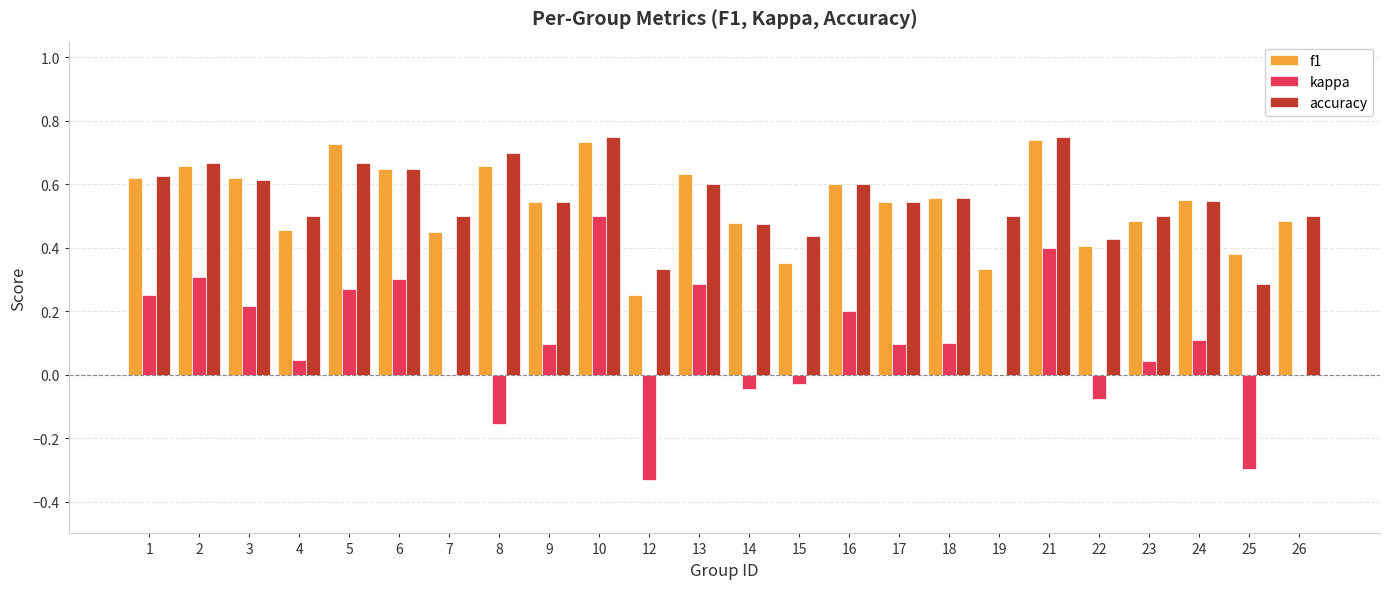

What is the sum of all f1 values?

12.9